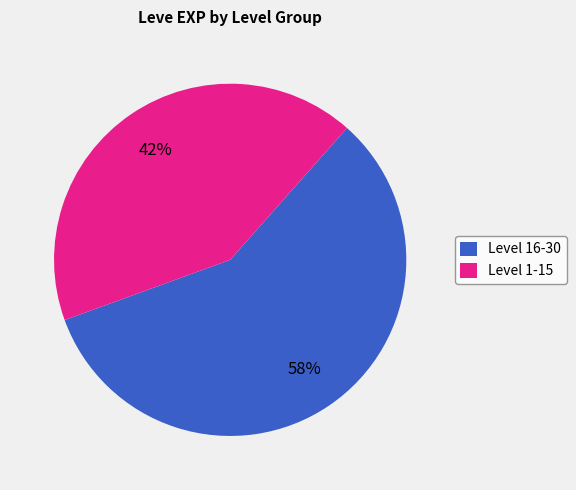

What is the ratio of the value at Level 1-15 to the value at Level 16-30?

0.7